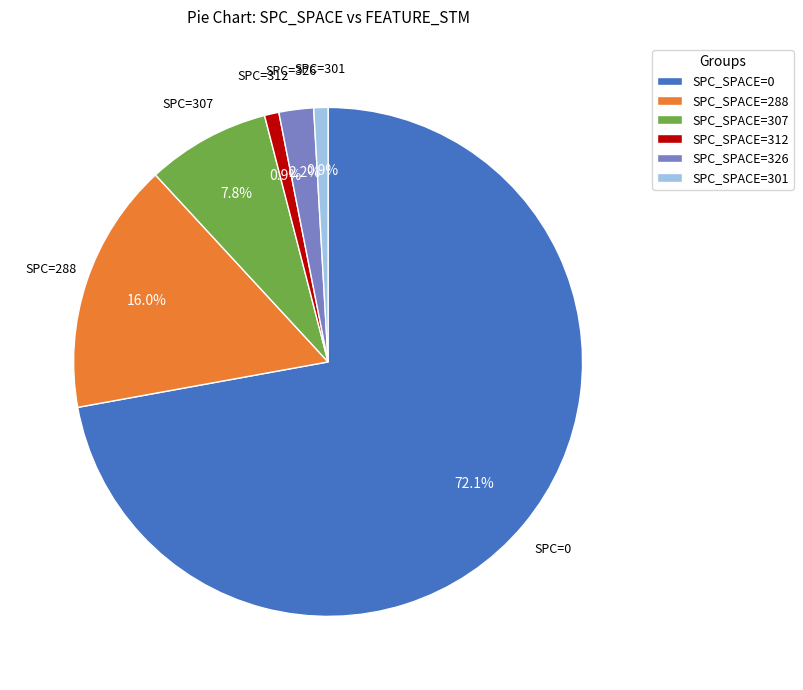

Is it true that SPC_SPACE=0 is 39% of the pie?

False